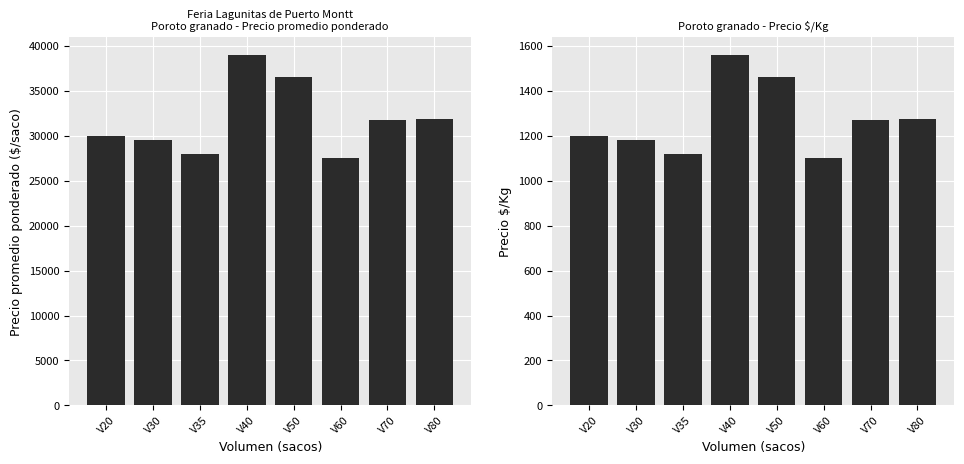

How many categories are shown in the chart?

8